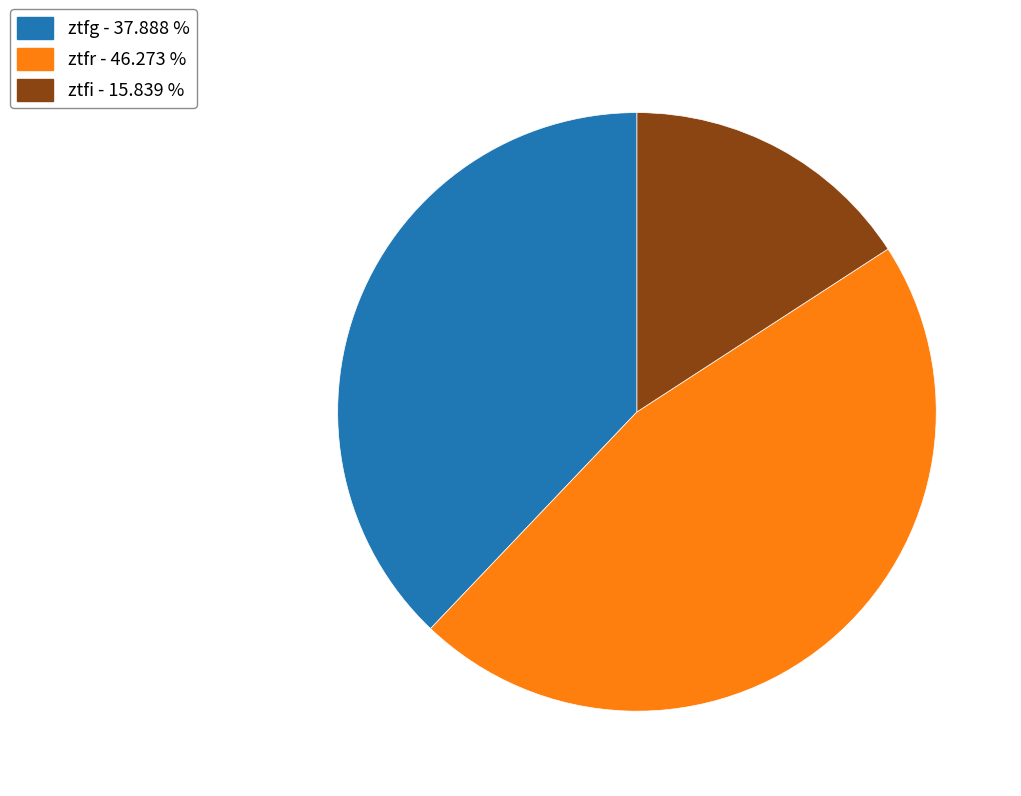

Do ztfg and ztfr together represent more than half of the pie?

Yes